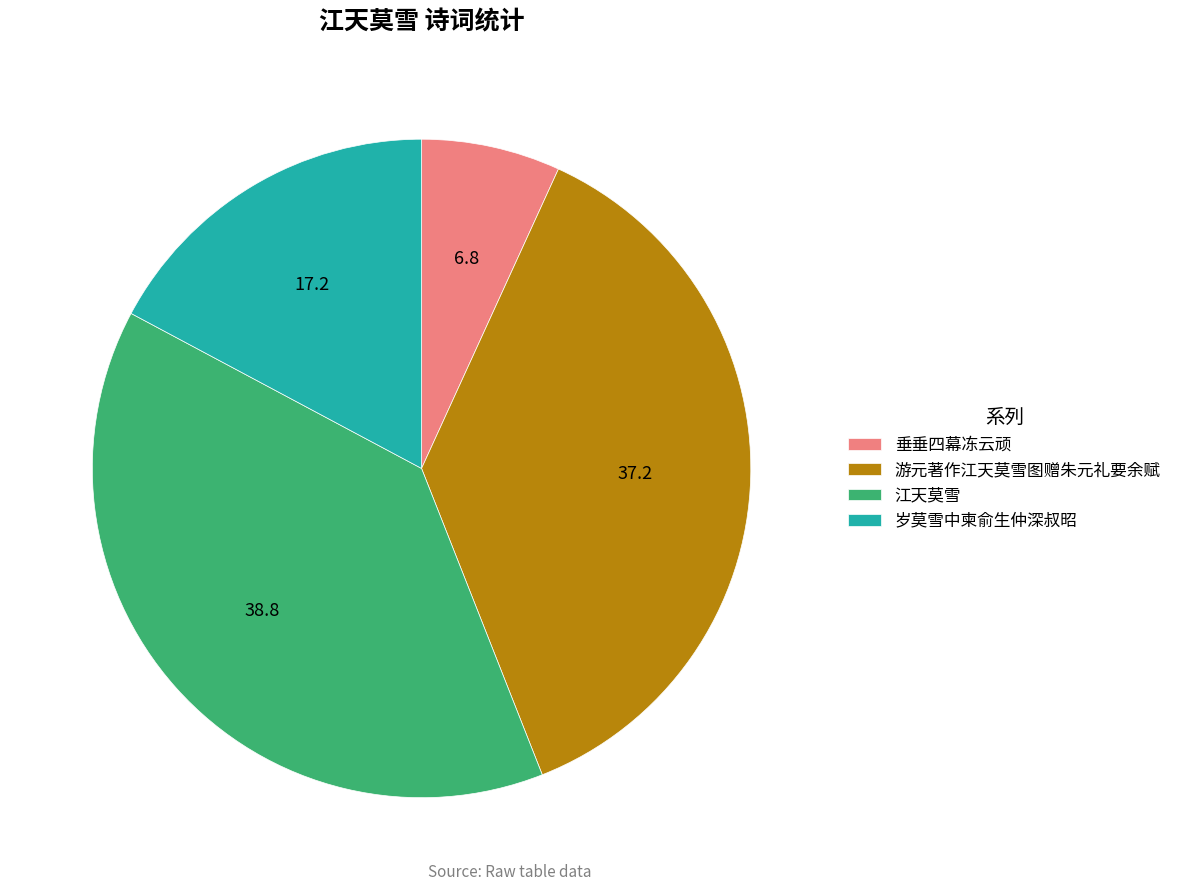

The 江天莫雪 slice represents 49% of the pie. True or false?

False